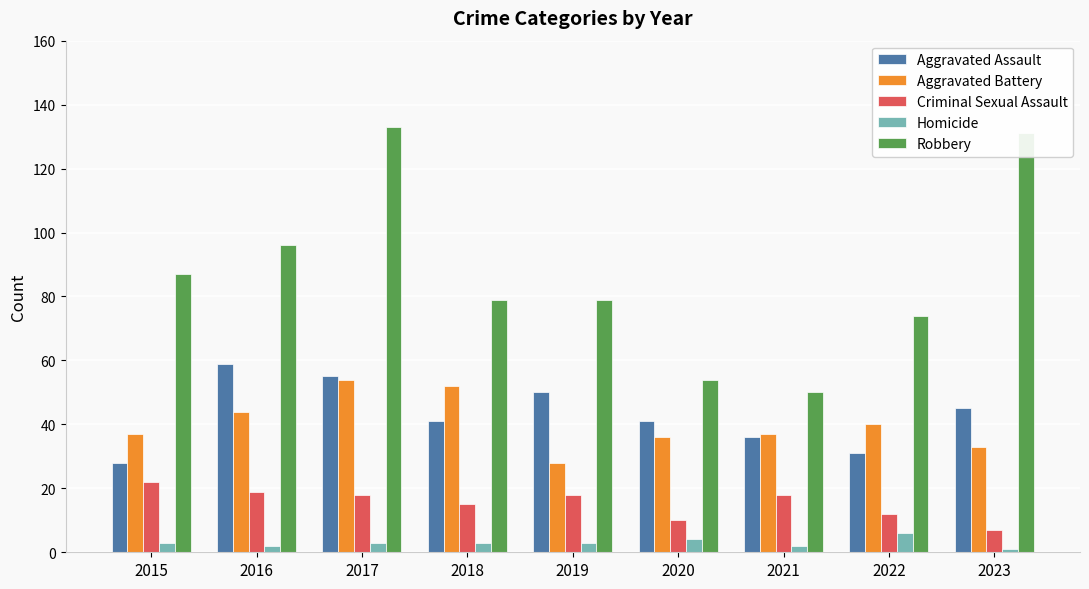

Is the value of Aggravated Assault at 2015 greater than the value of Robbery at 2017?

No